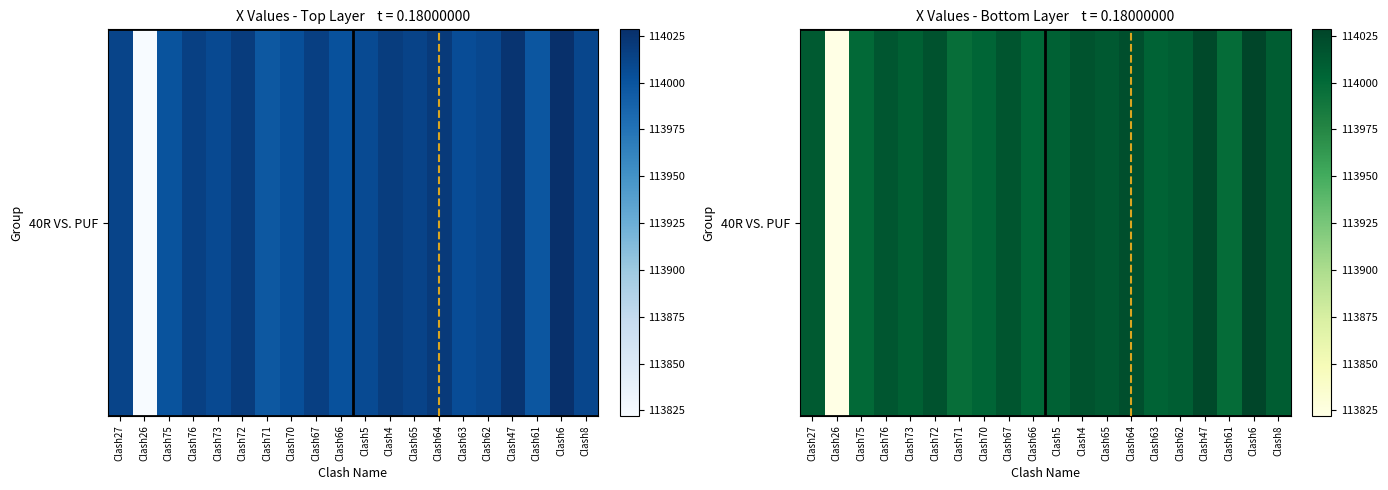

True or false: the data shows 114028.4 at Clash6.

True